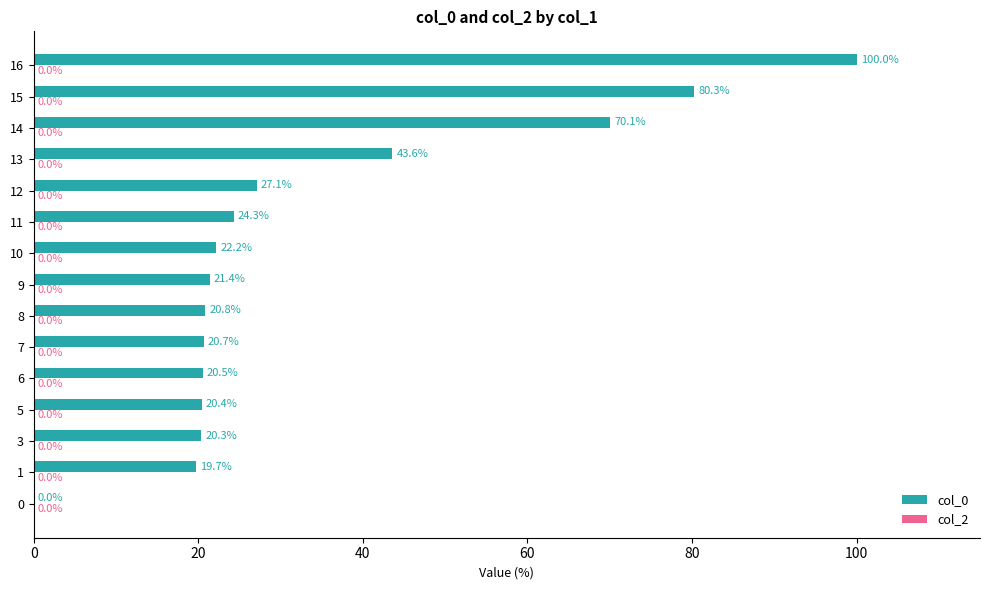

What is the change in value from 8 to 10?

+1.4